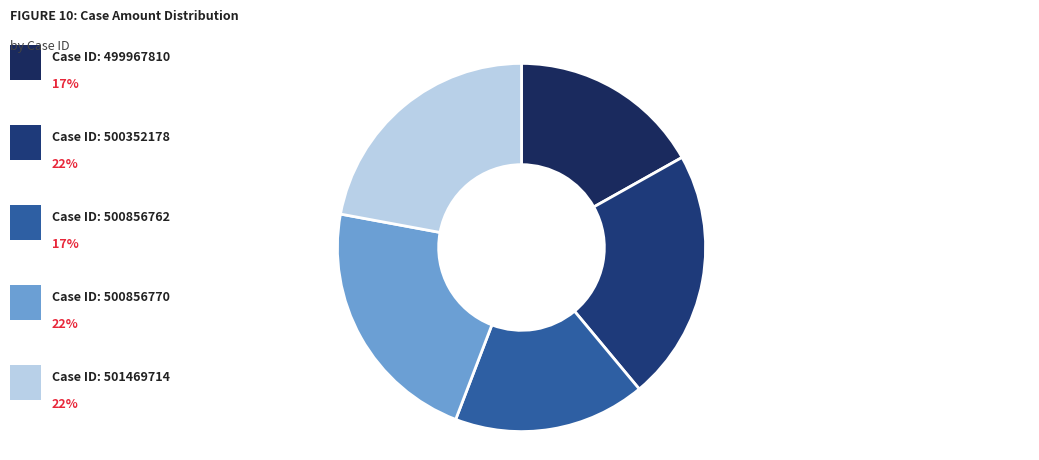

Is there any slice that represents more than half of the pie?

No